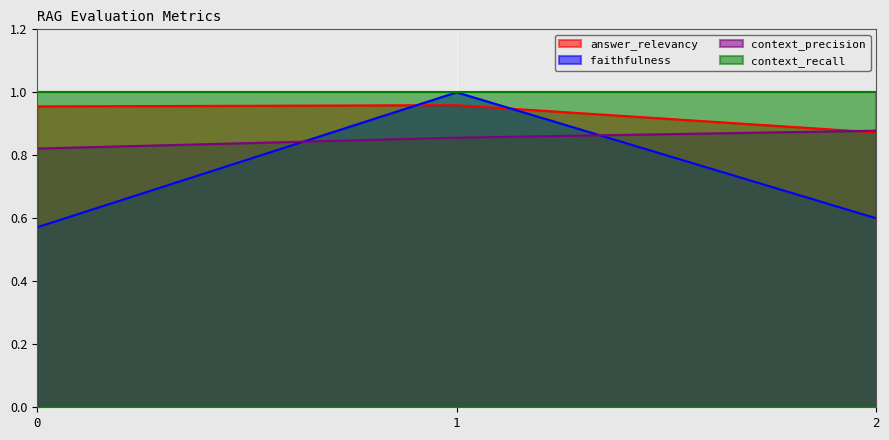

List the labels in order of faithfulness value, smallest first.

0, 2, 1